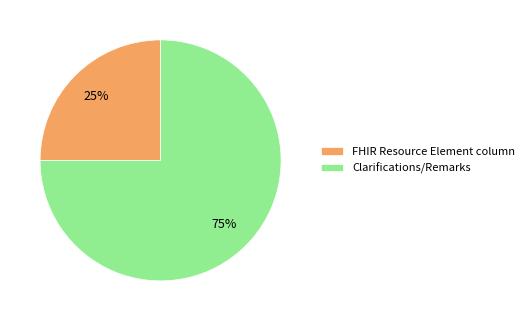

The Clarifications/Remarks slice represents 84% of the pie. True or false?

False